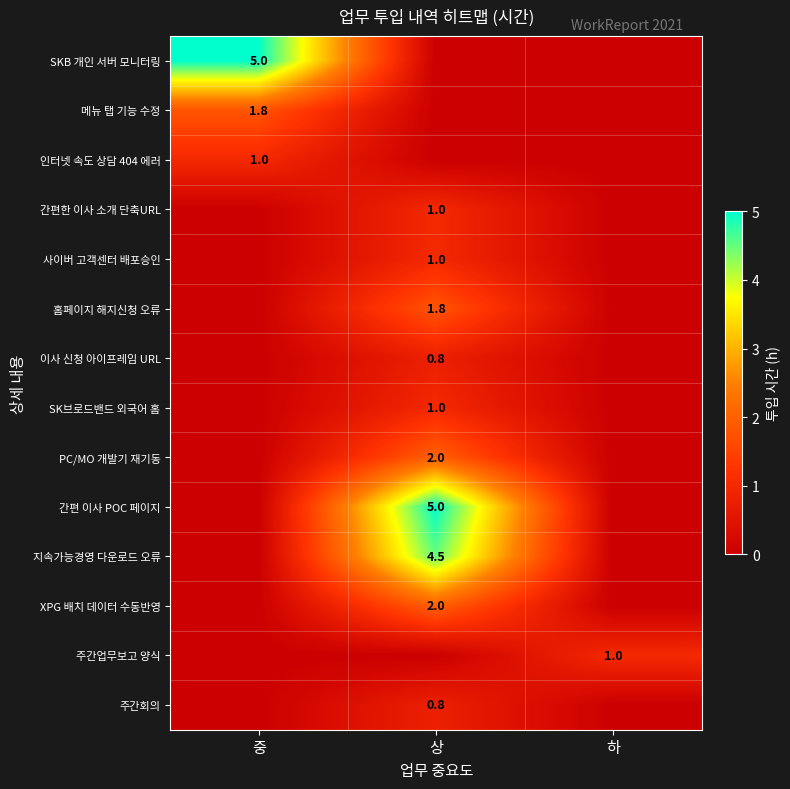

The PC/MO 개발기 재기동 series shows 0.5 at 상. True or false?

False